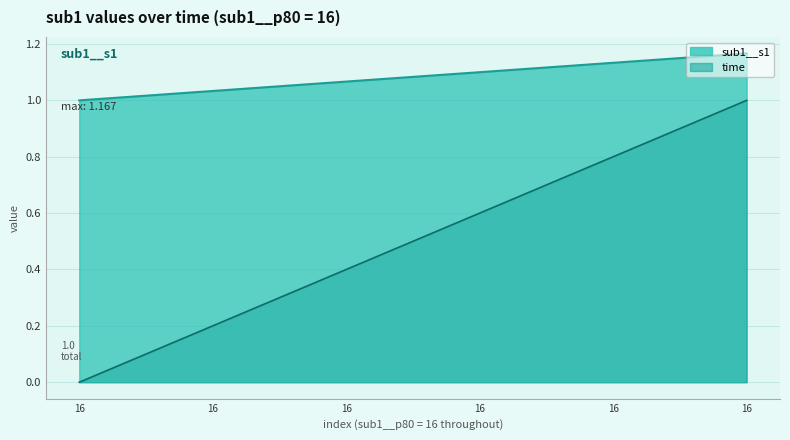

What are all the series names shown in the legend?

time, sub1__s1